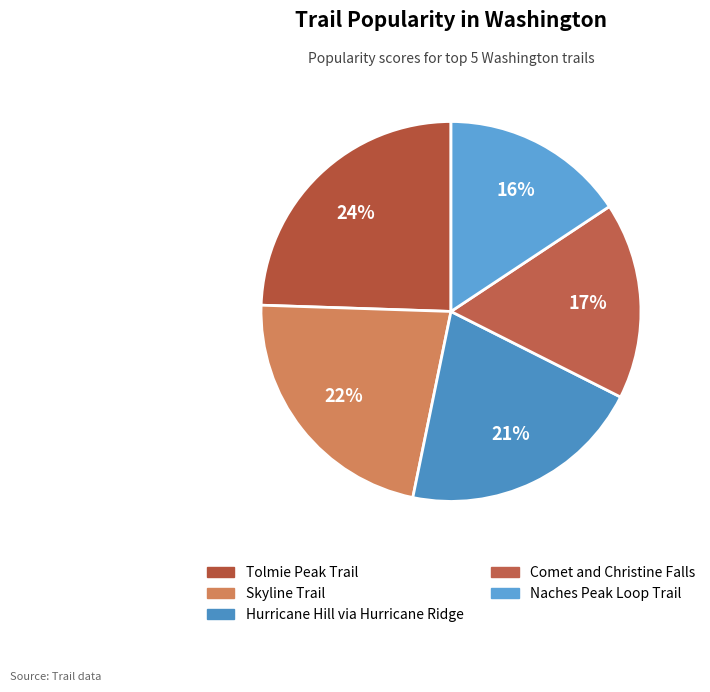

How many slices are in this pie chart?

5